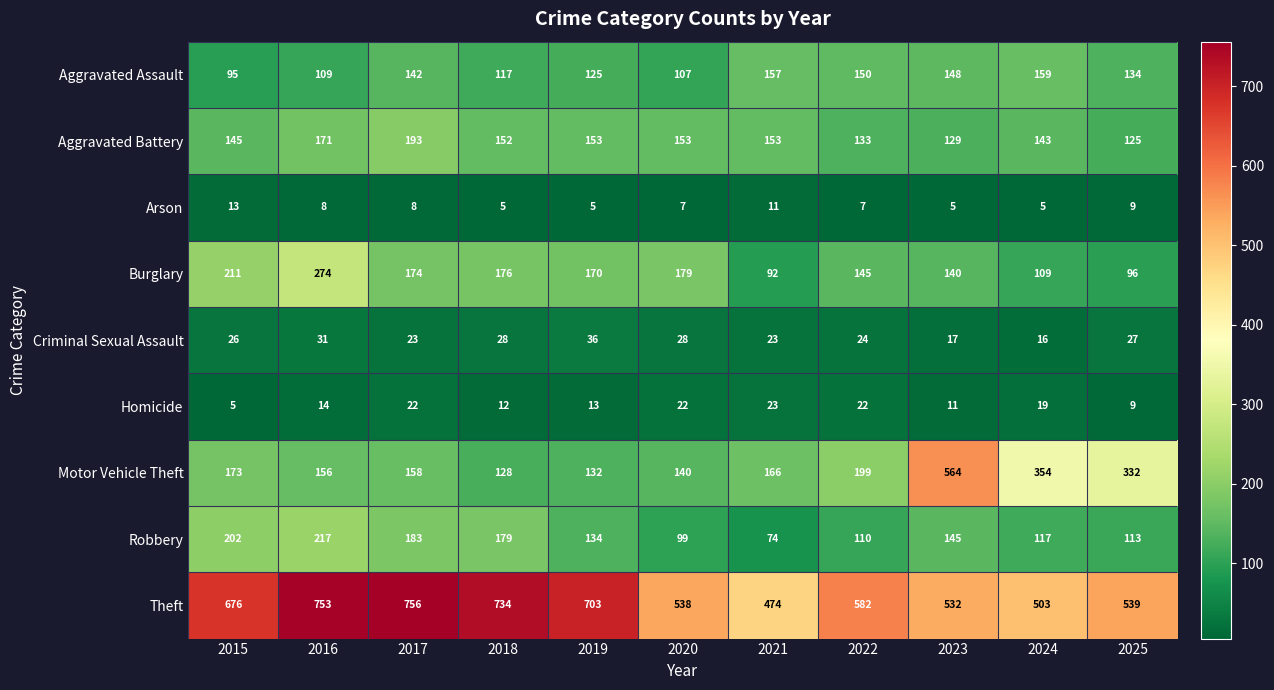

What is the difference between the maximum and minimum values in the Homicide series?

18